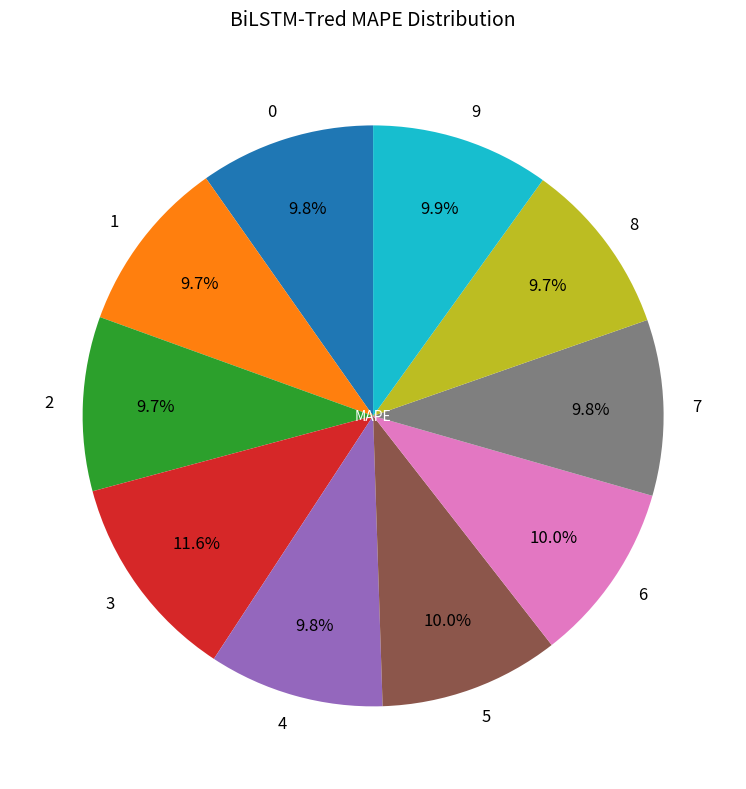

Is 0 the majority of the pie?

No